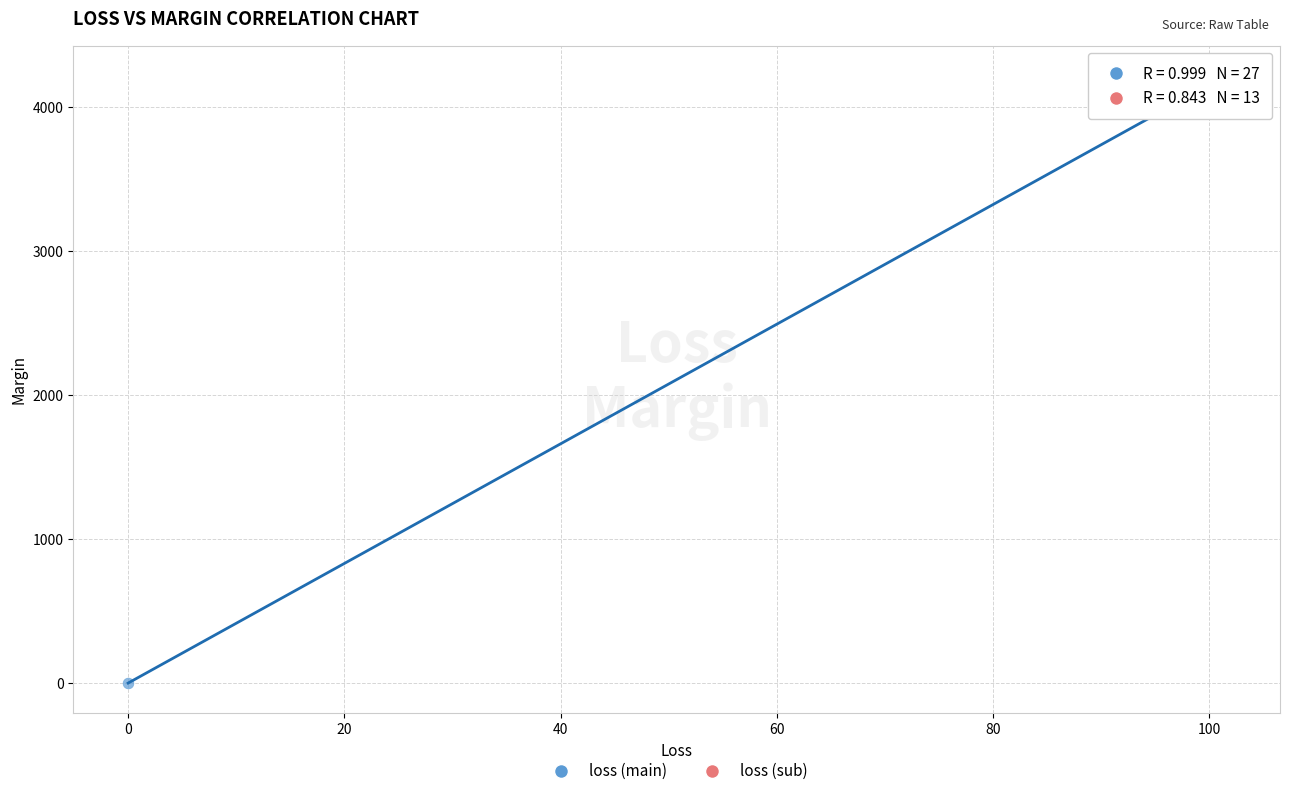

Which series has the widest spread of Y values?

loss (main)